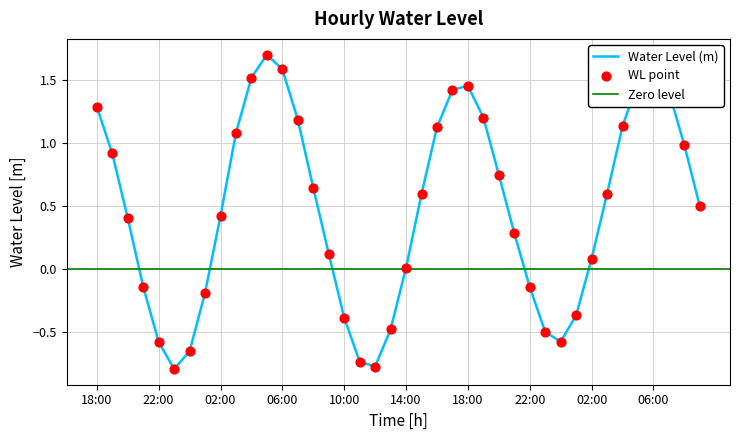

What is the change in value from 12:00 to 06:00?

+2.4